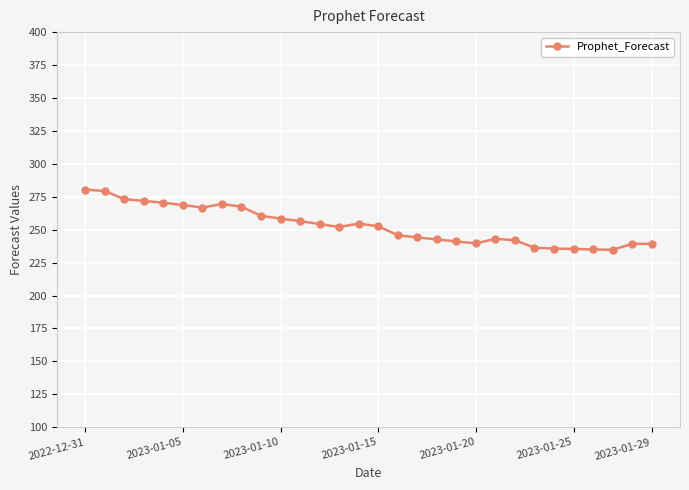

What is the value of the 15th point from the left?

254.6